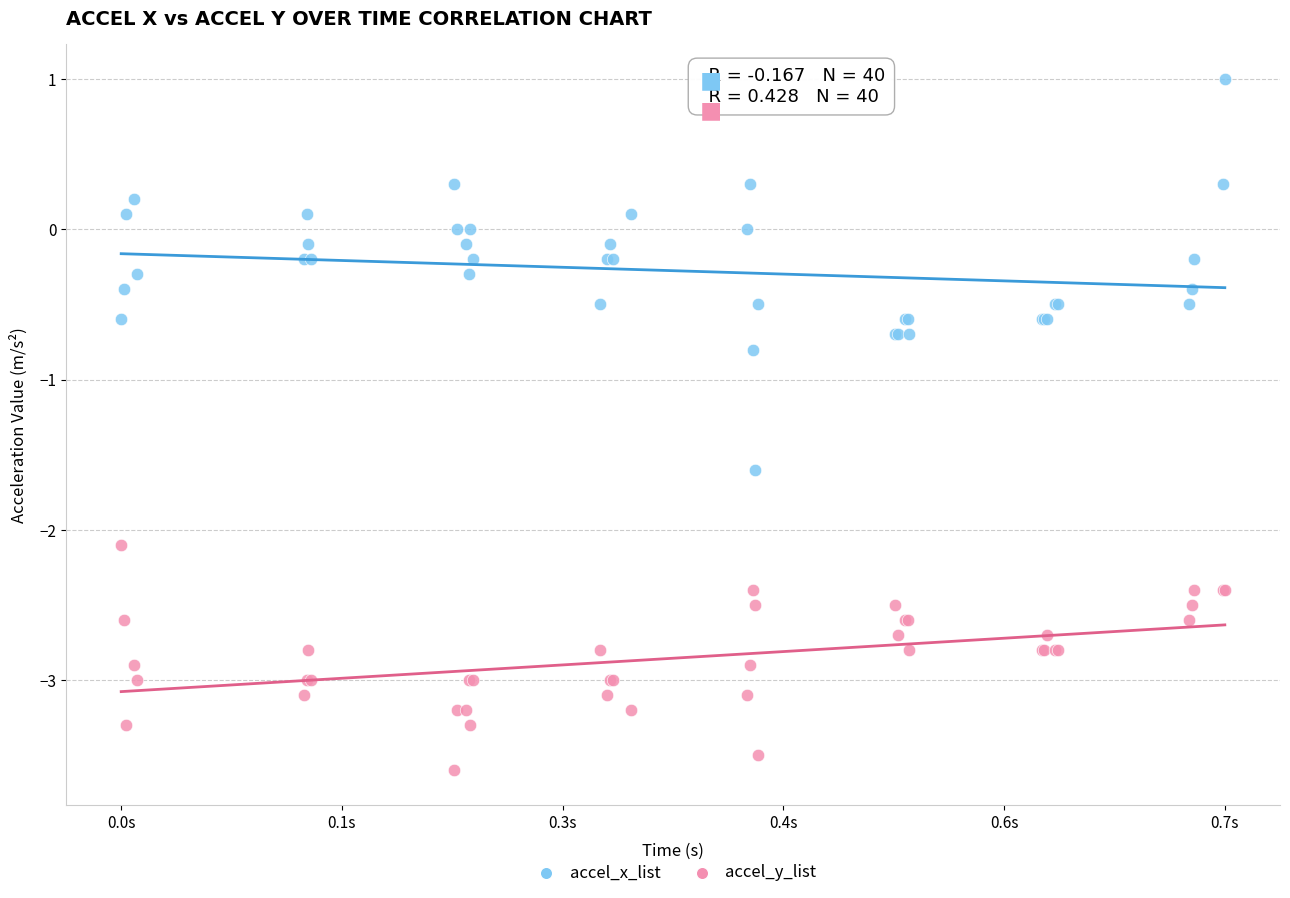

In the accel_y_list series, what Y value is closest to -2?

-2.1